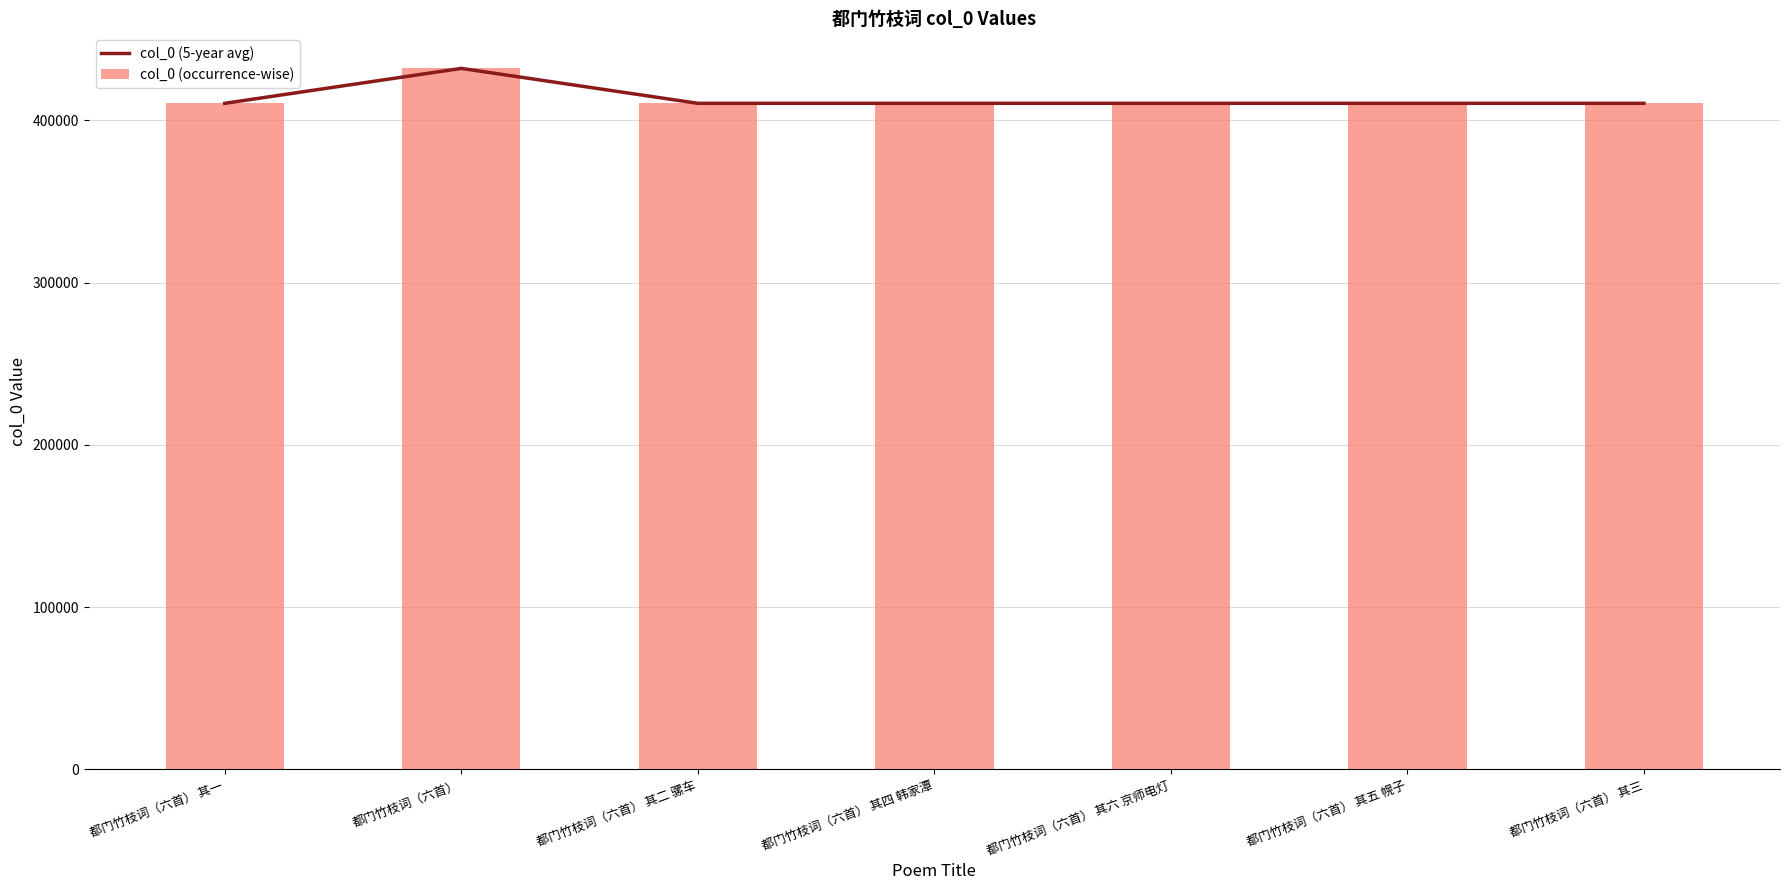

Is it true that col_0 (occurrence-wise) equals 722479 at 都门竹枝词（六首） 其五 幌子?

False